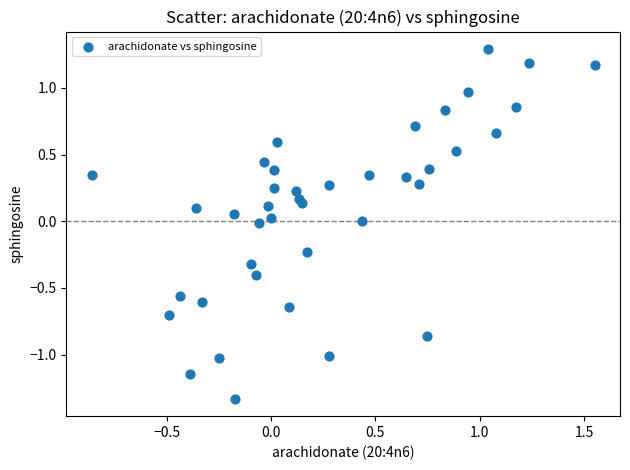

What is the range of Y values (max minus min)?

2.6